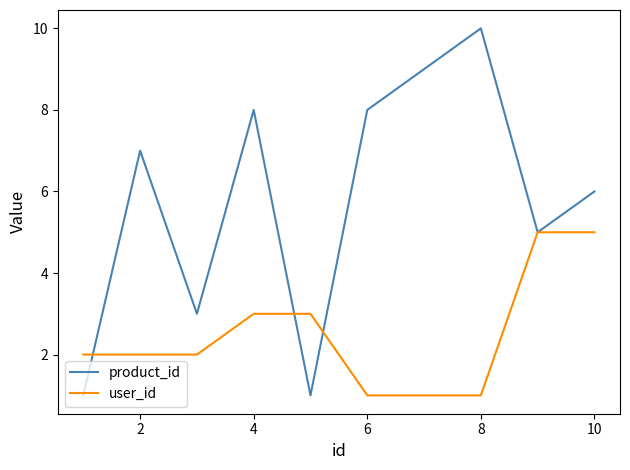

Which series has the largest range (max minus min)?

product_id